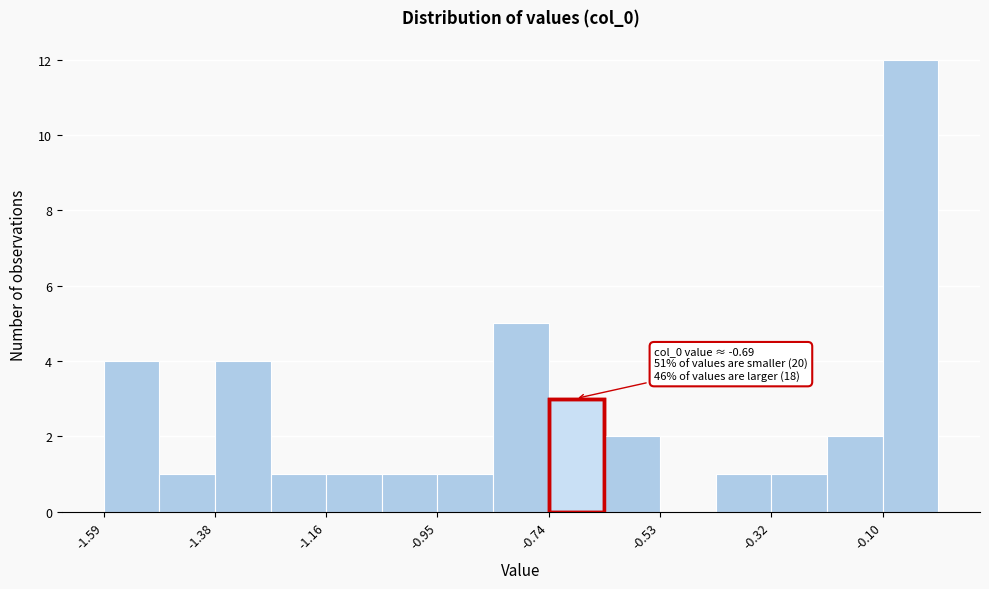

Read against the x-axis, roughly where is the centre of the tallest bar?

-0.05